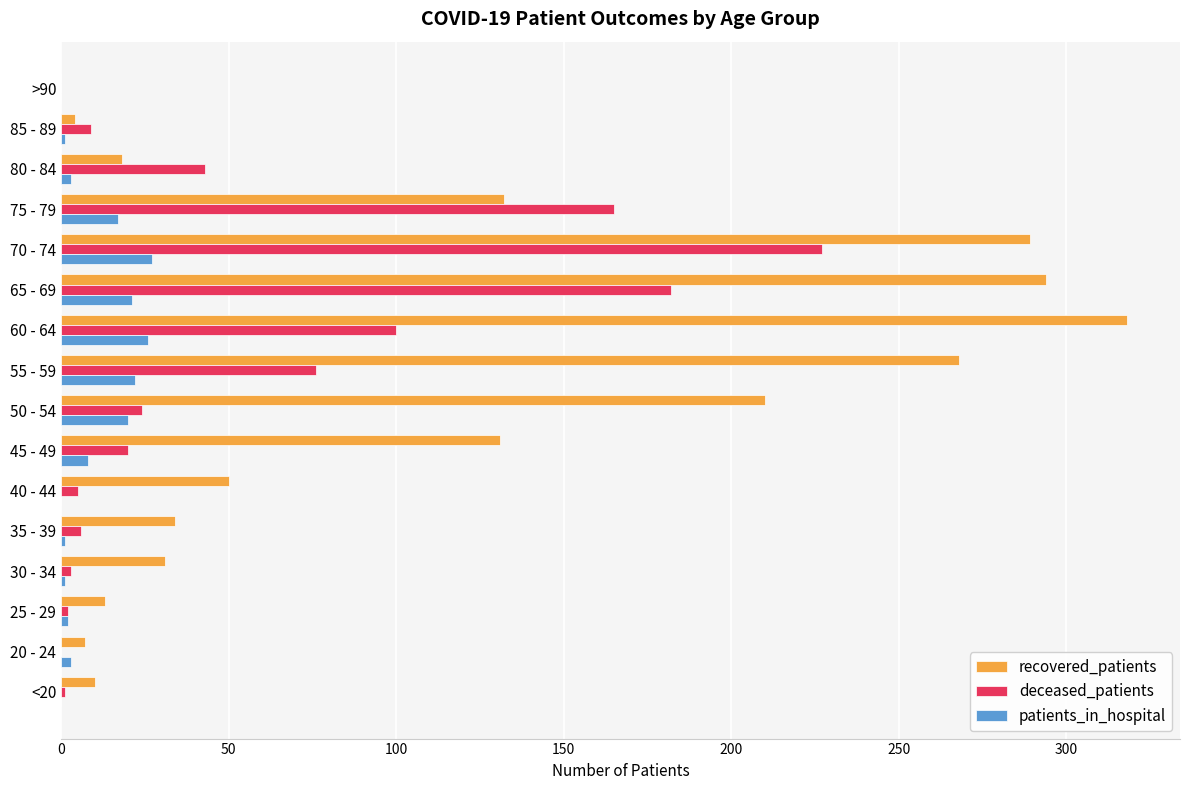

Between 60 - 64 and >90, which series saw the biggest shift?

recovered_patients